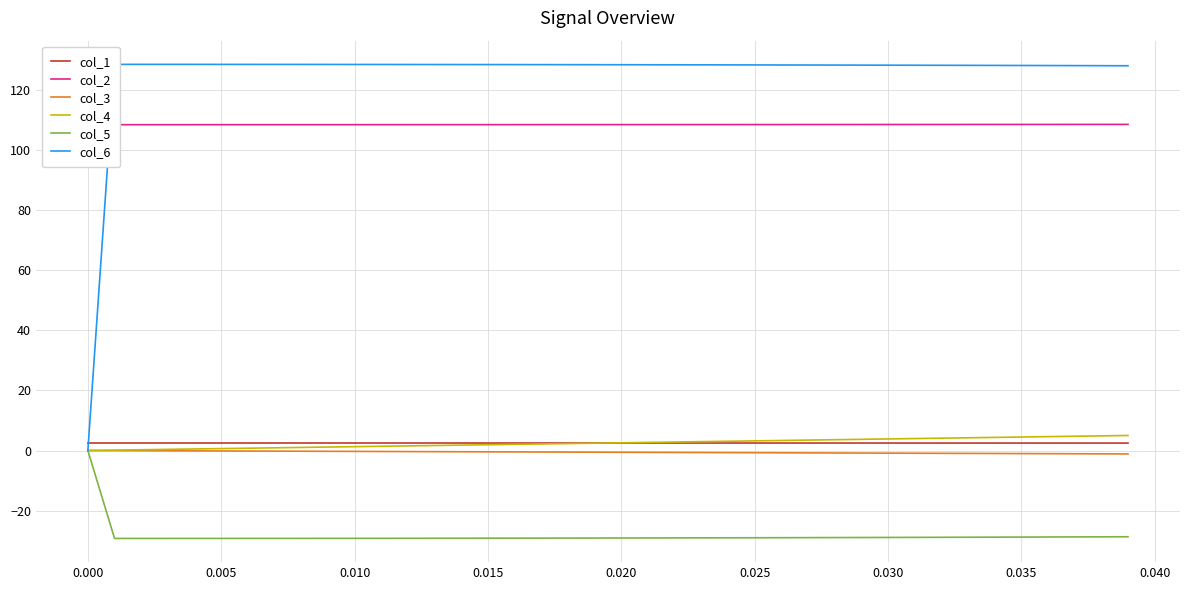

How many data points does each series have?

40